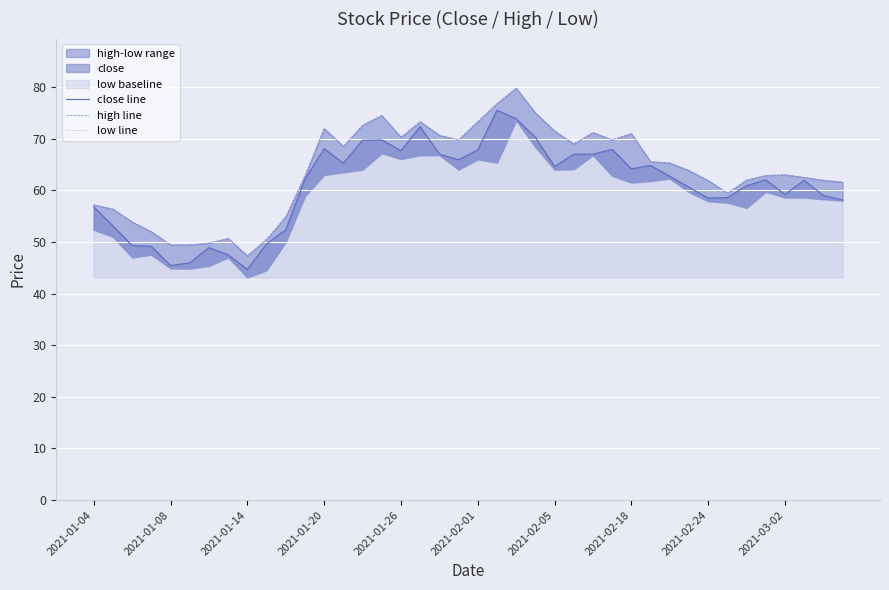

What is the total value across all series at 2021-02-24?

178.3